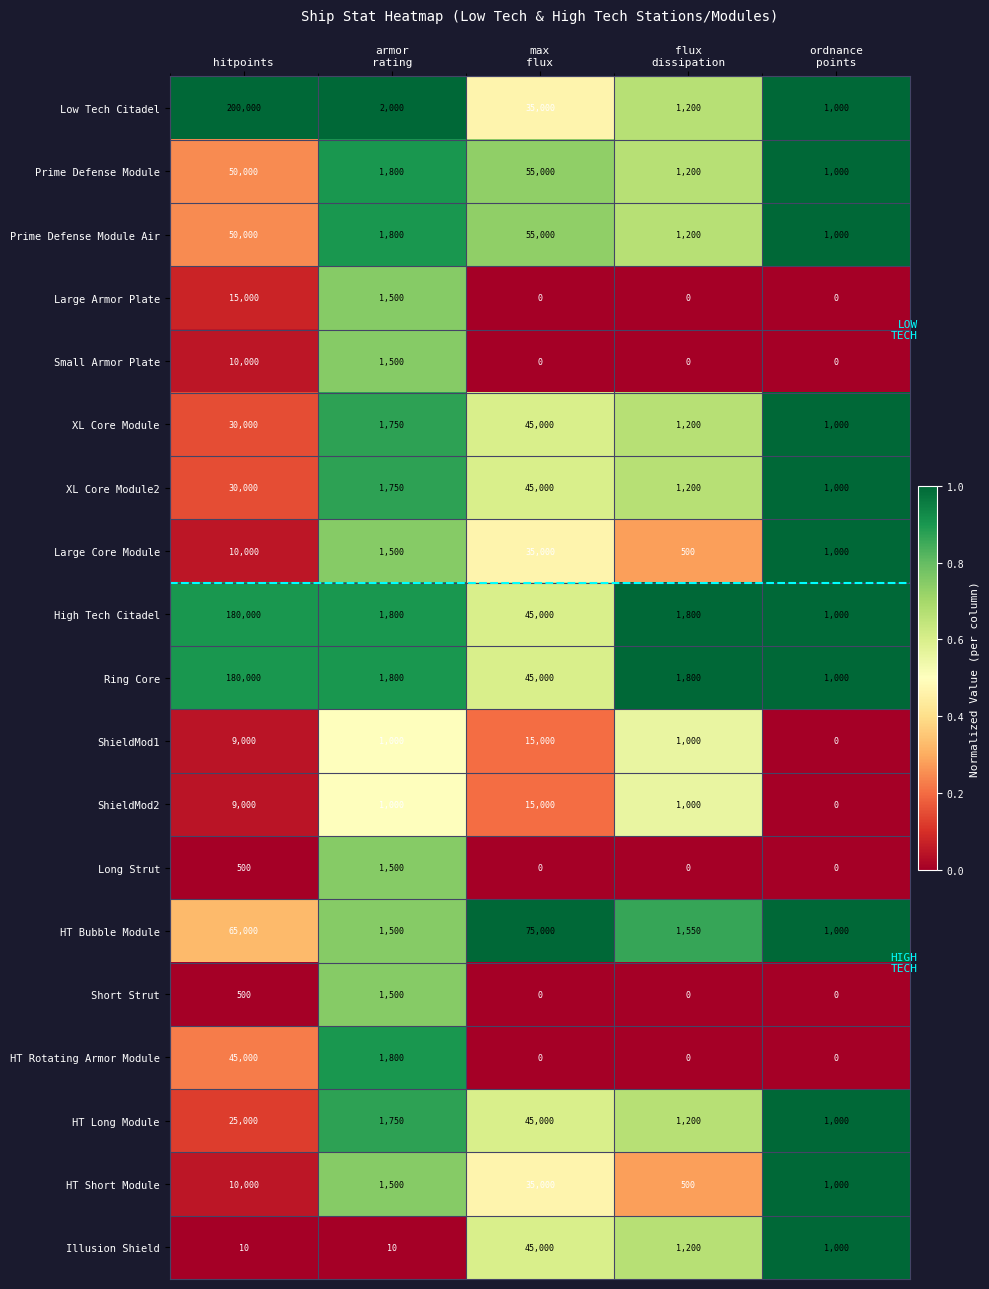

What is the approximate value of Ring Core at hitpoints, to the nearest 100?

180000